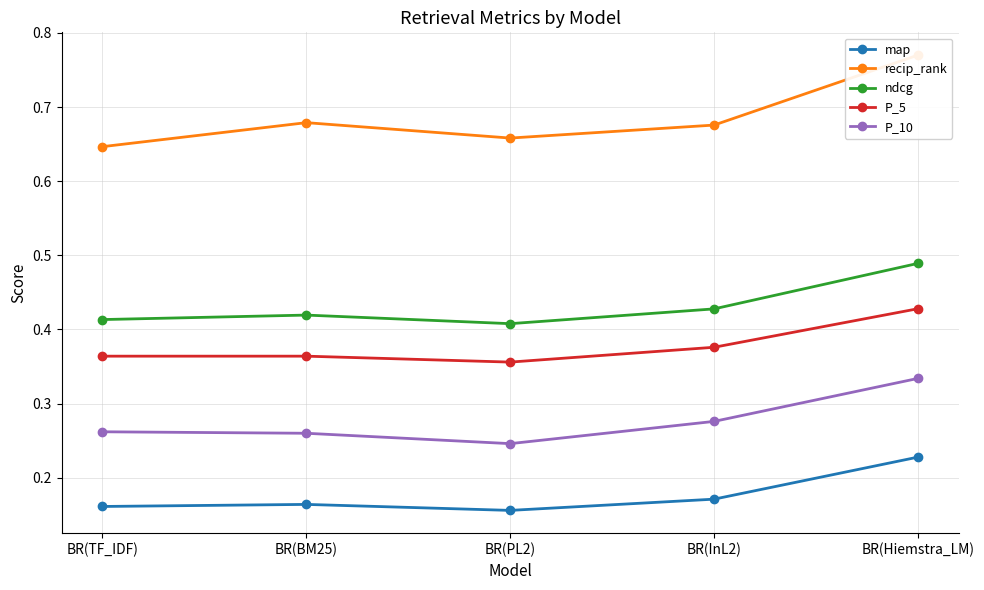

What is the sum of all recip_rank values?

3.4